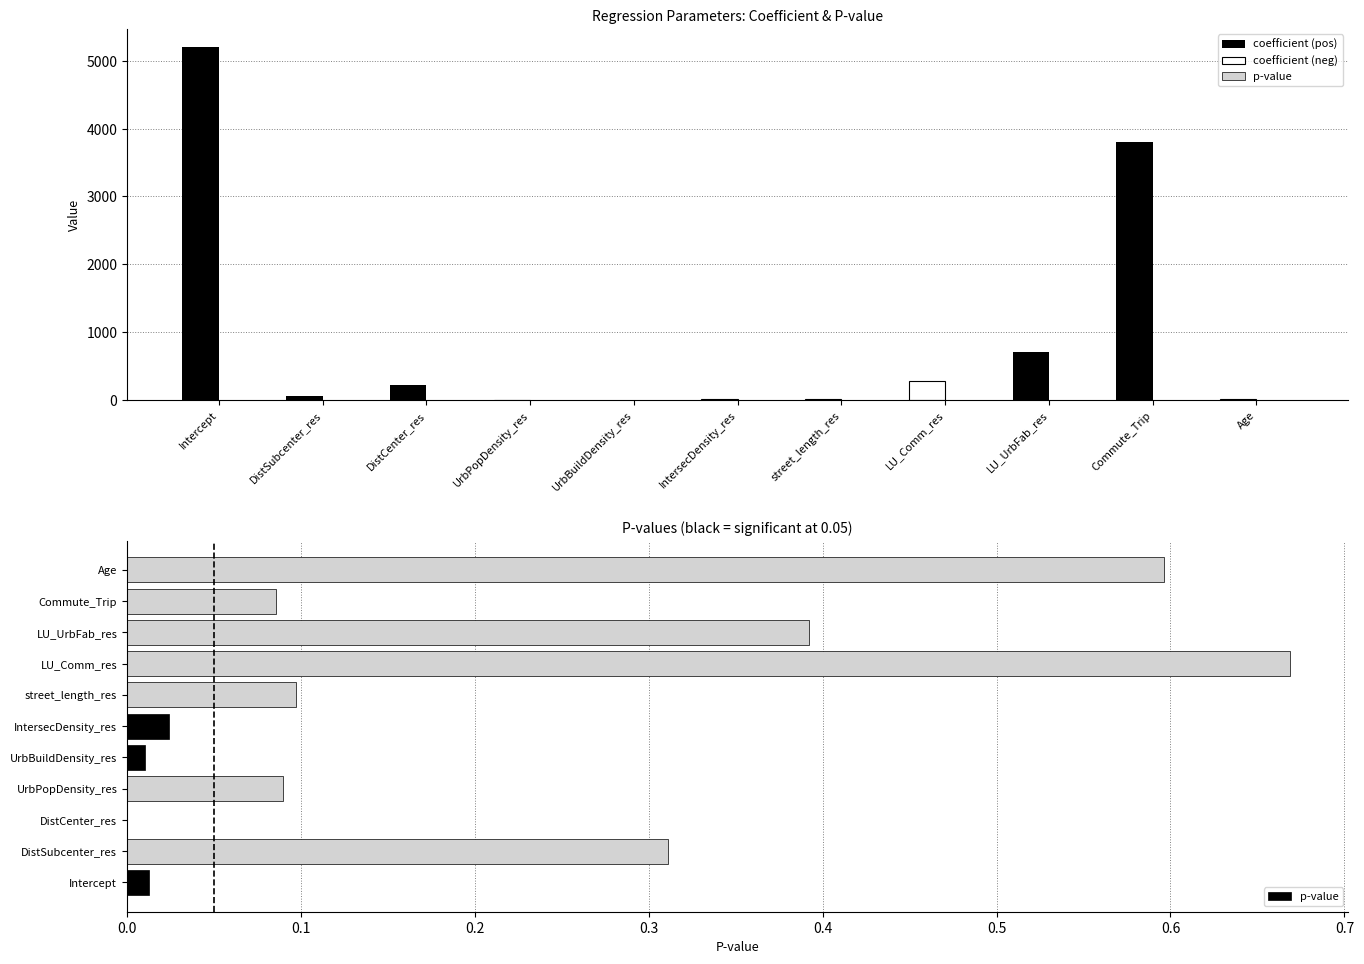

What is the value of the 2nd bar from the left?

0.3